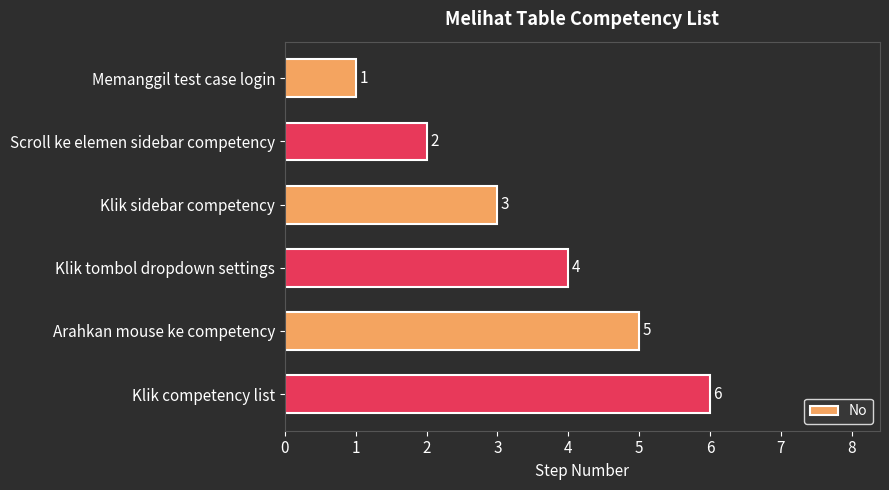

What is the difference between the second highest and minimum values?

4